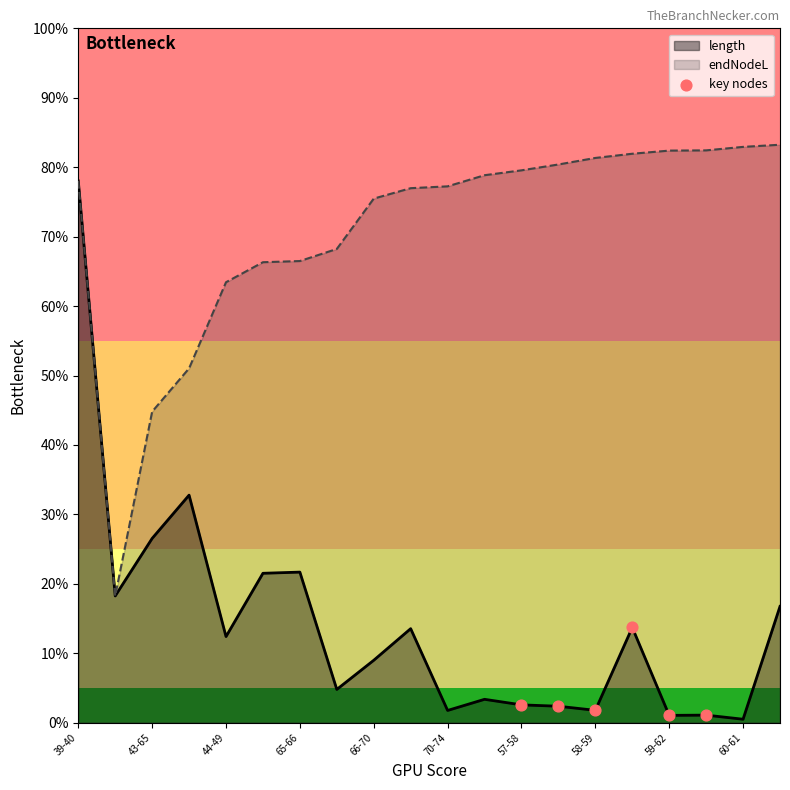

Which series has the widest spread of values?

length